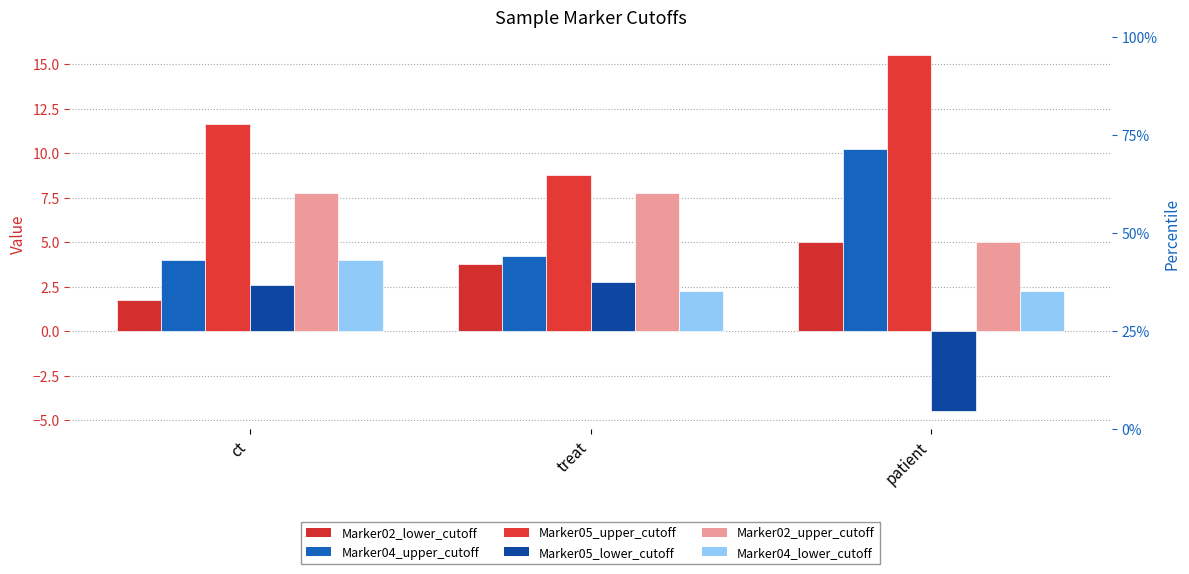

Reading right to left, what are all the values shown in this chart?

Marker02_lower_cutoff: patient=5.0	treat=3.8	ct=1.8
Marker04_upper_cutoff: patient=10.2	treat=4.2	ct=4.0
Marker05_upper_cutoff: patient=15.5	treat=8.8	ct=11.6
Marker05_lower_cutoff: patient=-4.5	treat=2.8	ct=2.6
Marker02_upper_cutoff: patient=5.0	treat=7.8	ct=7.8
Marker04_lower_cutoff: patient=2.2	treat=2.2	ct=4.0